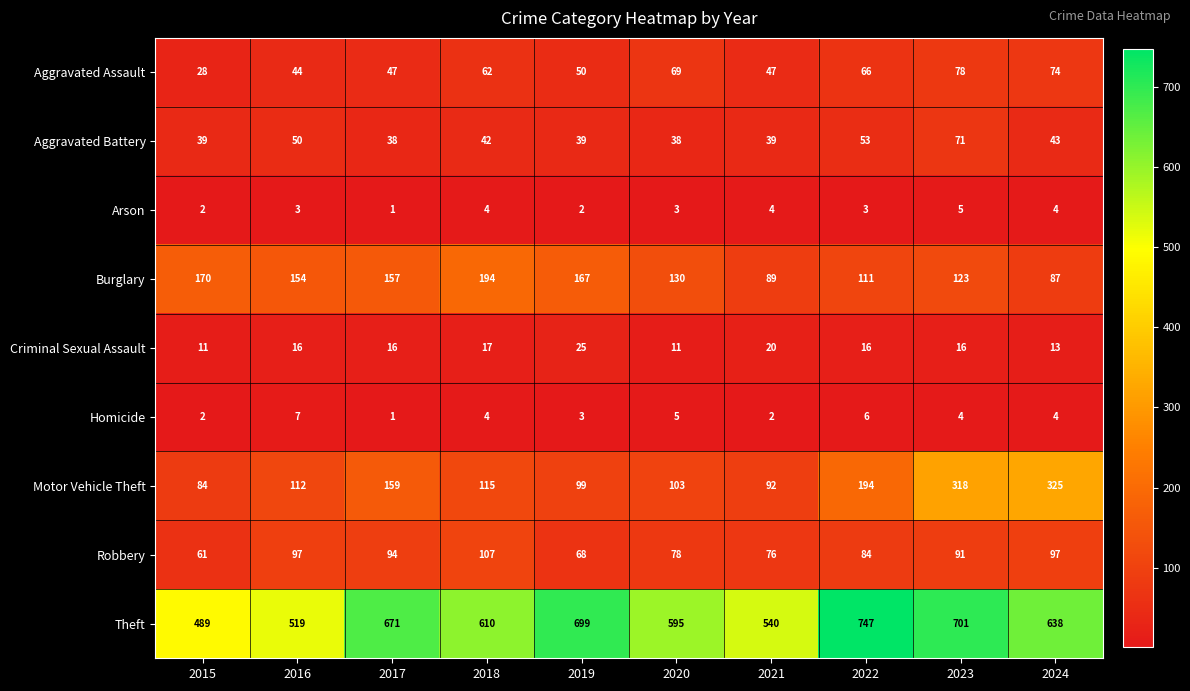

The value of Theft at 2023 is 701. True or false?

True